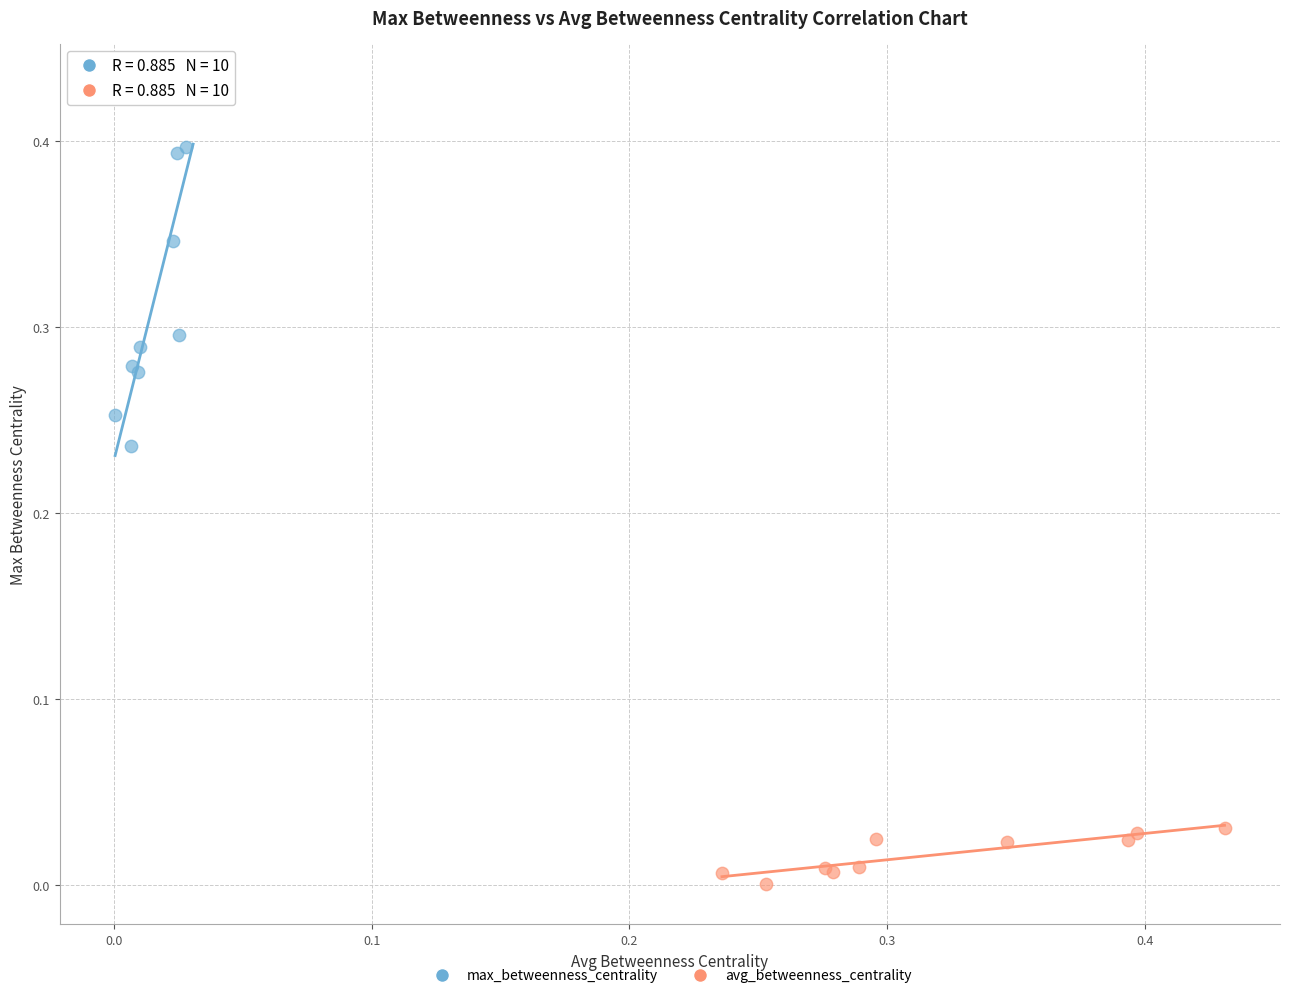

Which series reaches the maximum Y coordinate?

max_betweenness_centrality